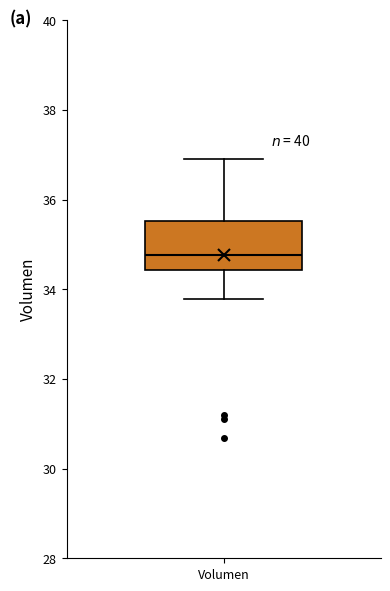

Where does the upper whisker of the box for Volumen end on the y-axis? The values are not printed on the chart, so give them approximately, as read against the axis.

36.8